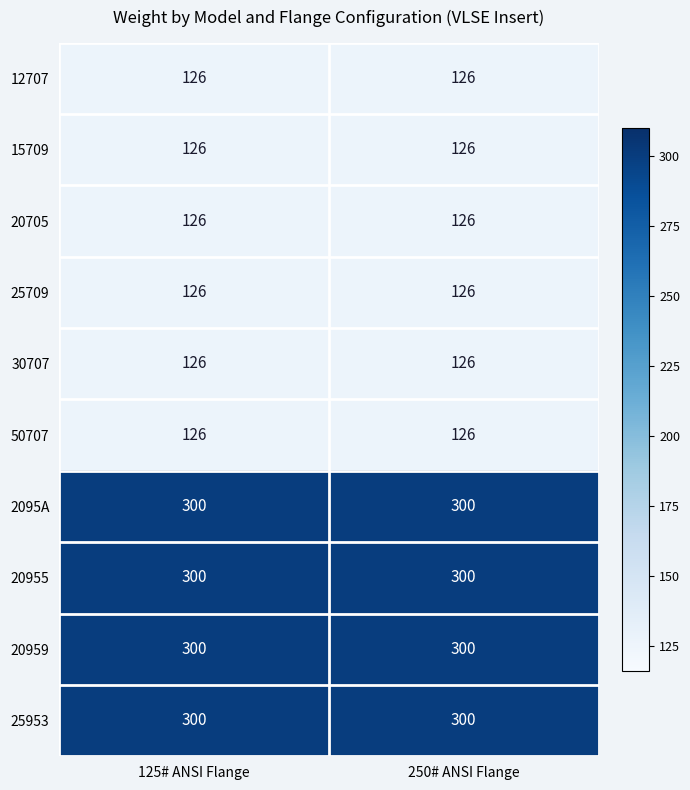

What is the spread (max minus min) of values at 250# ANSI Flange?

174